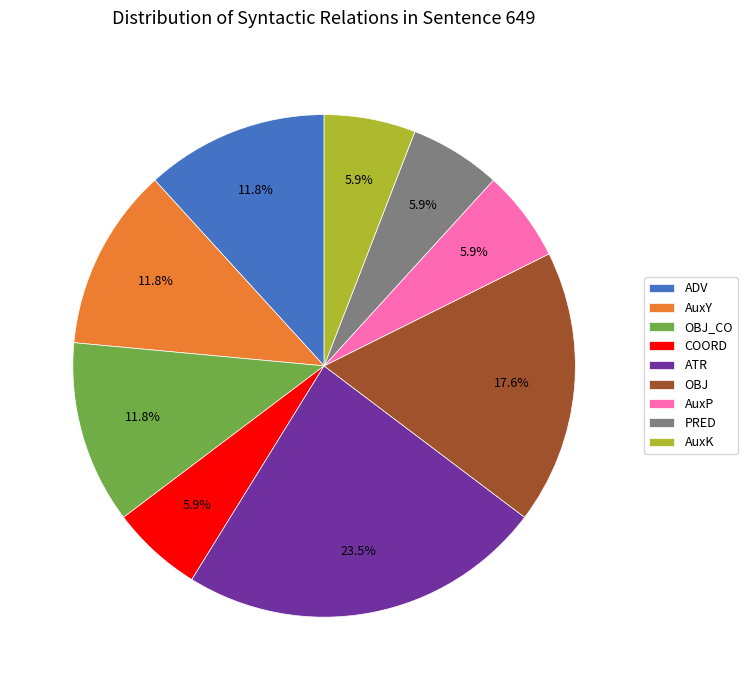

True or false: PRED accounts for 1% of the total.

False